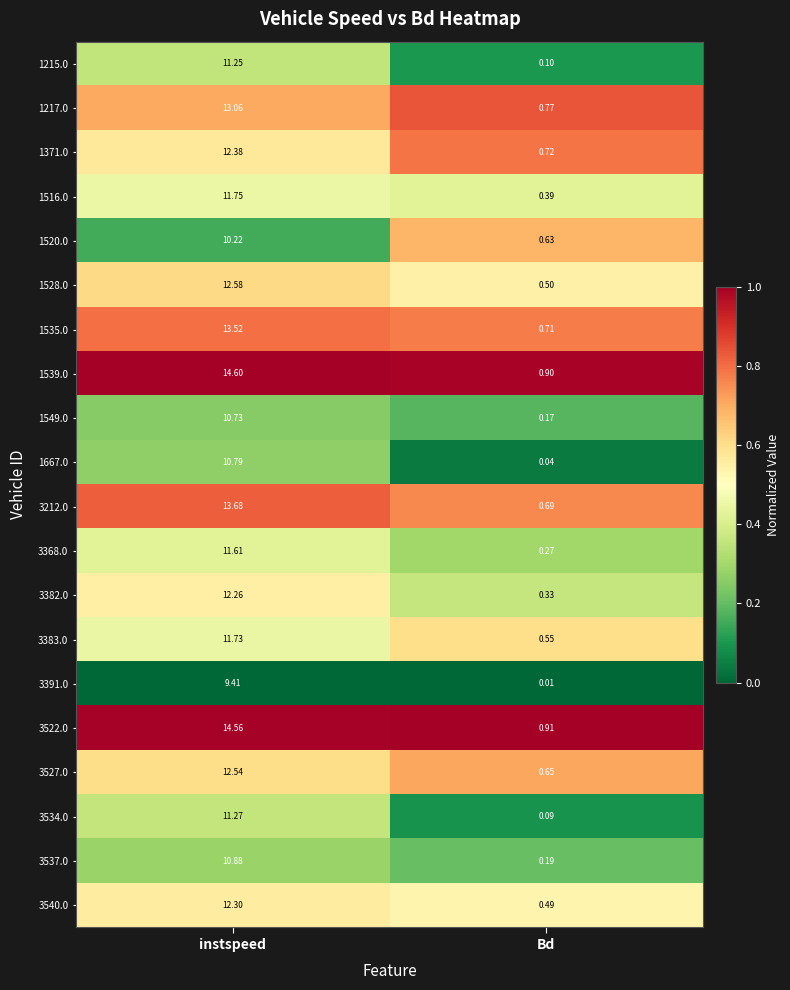

What is the greatest value displayed?

14.6